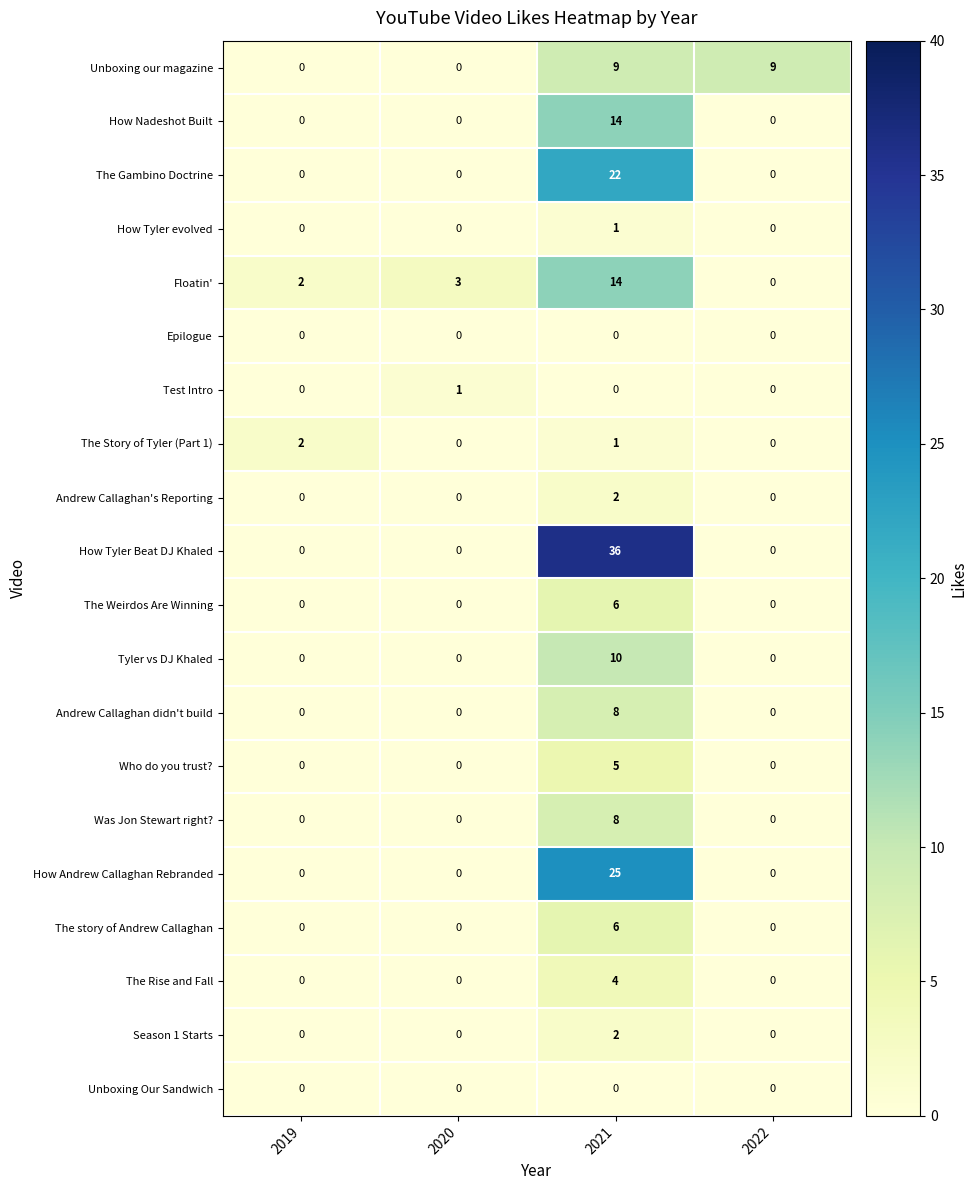

What is the difference between the maximum and minimum values in the The Rise and Fall series?

4